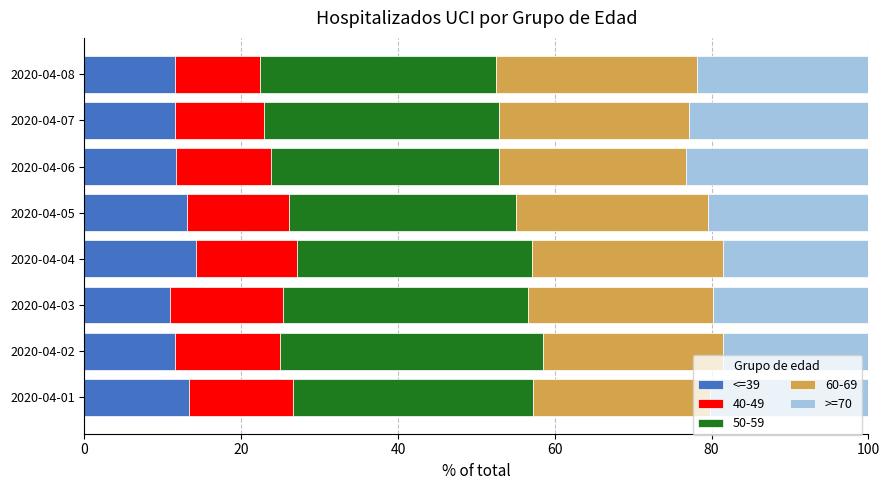

What is the difference between the maximum and minimum values in the <=39 series?

3.3